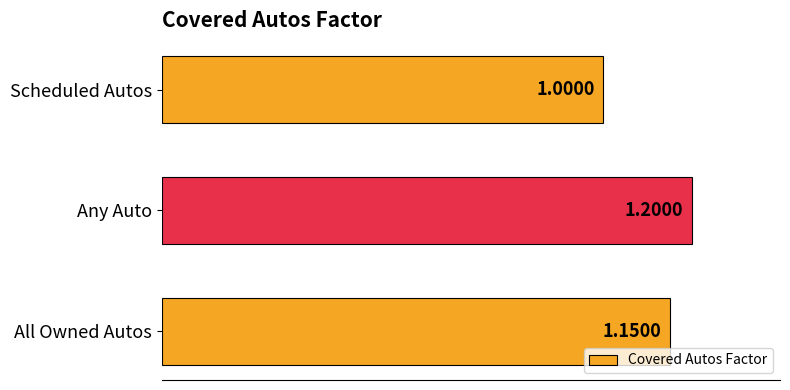

How many values exceed 1?

2